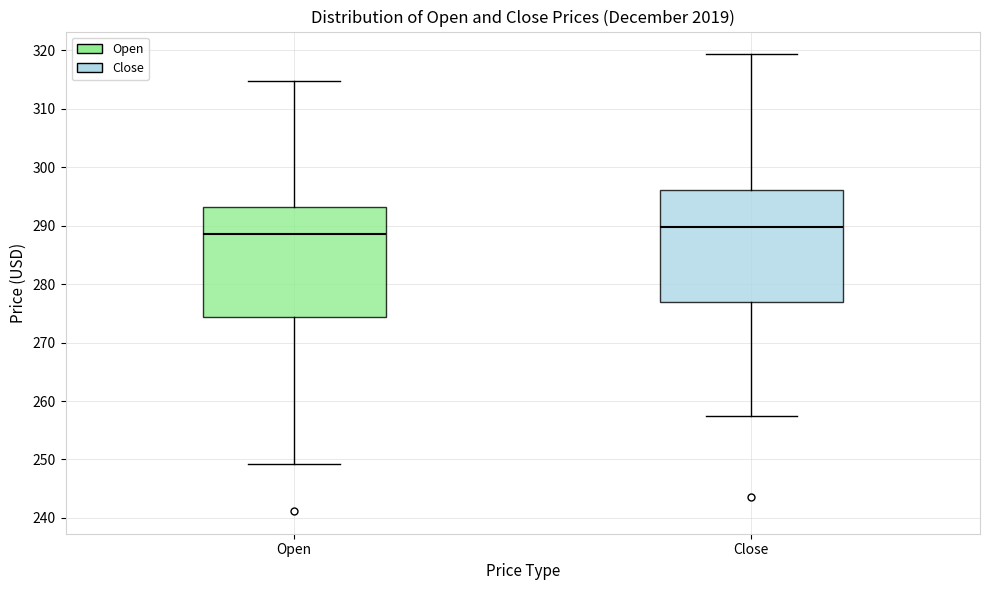

Where does the median line of the box for Open sit on the y-axis? The values are not printed on the chart, so give them approximately, as read against the axis.

289